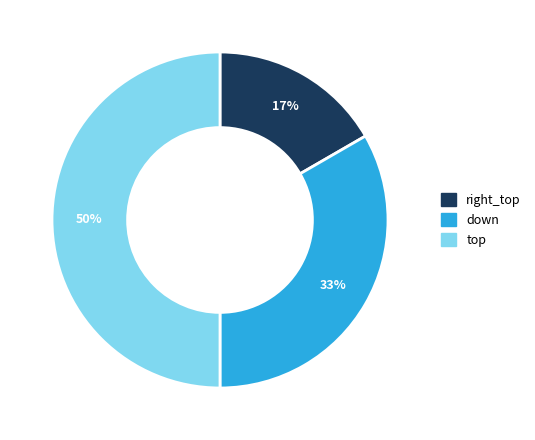

To the nearest percent, what is the average slice percentage?

33%